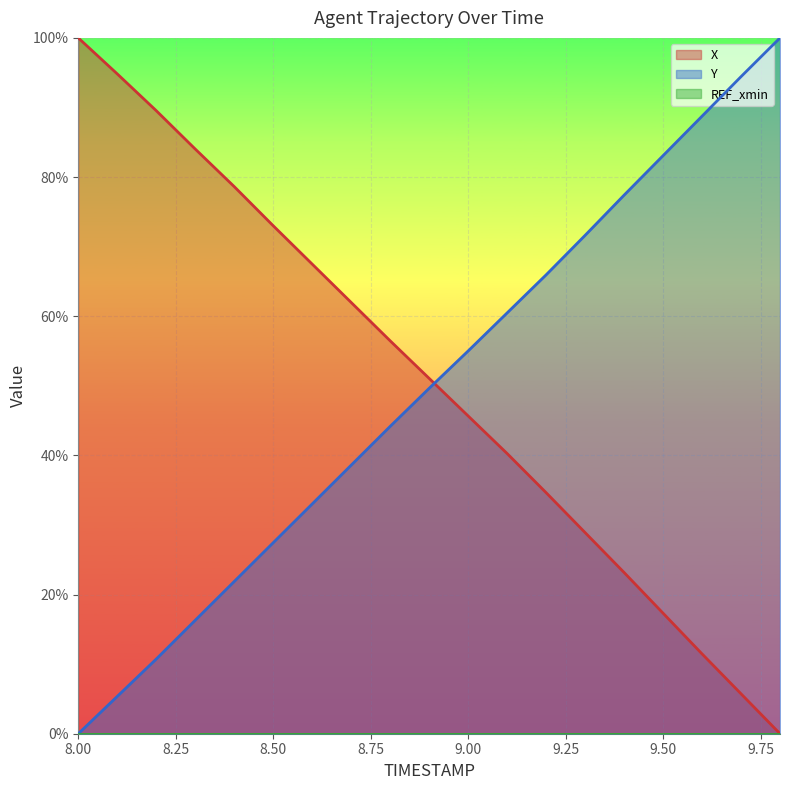

Reading right to left, transcribe all the data shown in this chart.

X: 0.0	0.1	0.1	0.2	0.2	0.3	0.3	0.4	0.5	0.5	0.6	0.6	0.7	0.7	0.8	0.8	0.9	0.9	1.0
Y: 1.0	0.9	0.9	0.8	0.8	0.7	0.7	0.6	0.6	0.5	0.4	0.4	0.3	0.3	0.2	0.2	0.1	0.1	0.0